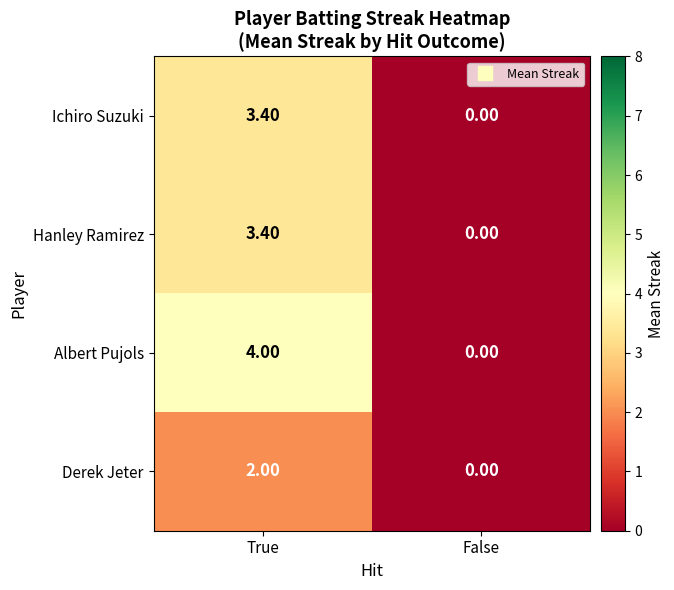

How many positive values does the Hanley Ramirez series have?

1